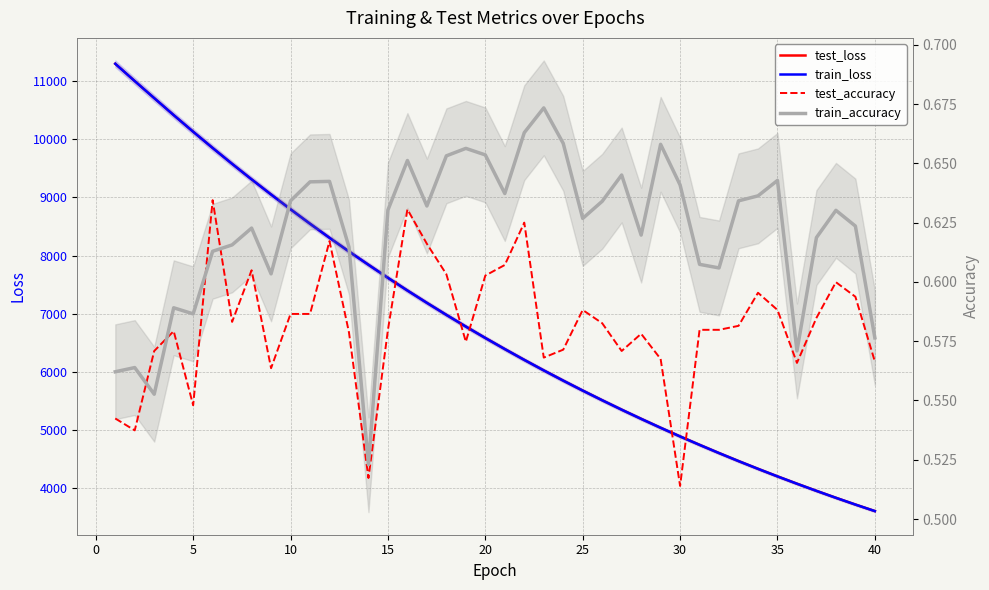

Reading left to right, list all the values displayed in this chart.

test_loss: 11296.1	10998.6	10705.5	10413.7	10128.5	9849.2	9576.2	9309.7	9049.9	8795.4	8547.3	8305.7	8070.3	7842.2	7617.8	7400.1	7188.1	6981.6	6780.3	6584.5	6393.9	6208.2	6027.5	5851.9	5680.8	5514.7	5352.5	5195.2	5041.9	4892.9	4748.3	4606.9	4469.6	4336.3	4206.4	4080.5	3957.9	3838.4	3722.6	3610.3
train_loss: 11295.9	10998.3	10705.7	10413.7	10128.4	9849.1	9576.2	9309.6	9049.6	8795.2	8547.2	8305.5	8070.2	7841.9	7617.6	7399.9	7187.9	6981.4	6780.1	6584.3	6393.8	6208.0	6027.4	5851.6	5680.7	5514.5	5352.3	5194.9	5041.6	4892.6	4748.1	4606.7	4469.3	4336.1	4206.2	4080.3	3957.7	3838.3	3722.4	3610.2
test_accuracy: 0.5	0.5	0.6	0.6	0.5	0.6	0.6	0.6	0.6	0.6	0.6	0.6	0.6	0.5	0.6	0.6	0.6	0.6	0.6	0.6	0.6	0.6	0.6	0.6	0.6	0.6	0.6	0.6	0.6	0.5	0.6	0.6	0.6	0.6	0.6	0.6	0.6	0.6	0.6	0.6
train_accuracy: 0.6	0.6	0.6	0.6	0.6	0.6	0.6	0.6	0.6	0.6	0.6	0.6	0.6	0.5	0.6	0.7	0.6	0.7	0.7	0.7	0.6	0.7	0.7	0.7	0.6	0.6	0.6	0.6	0.7	0.6	0.6	0.6	0.6	0.6	0.6	0.6	0.6	0.6	0.6	0.6